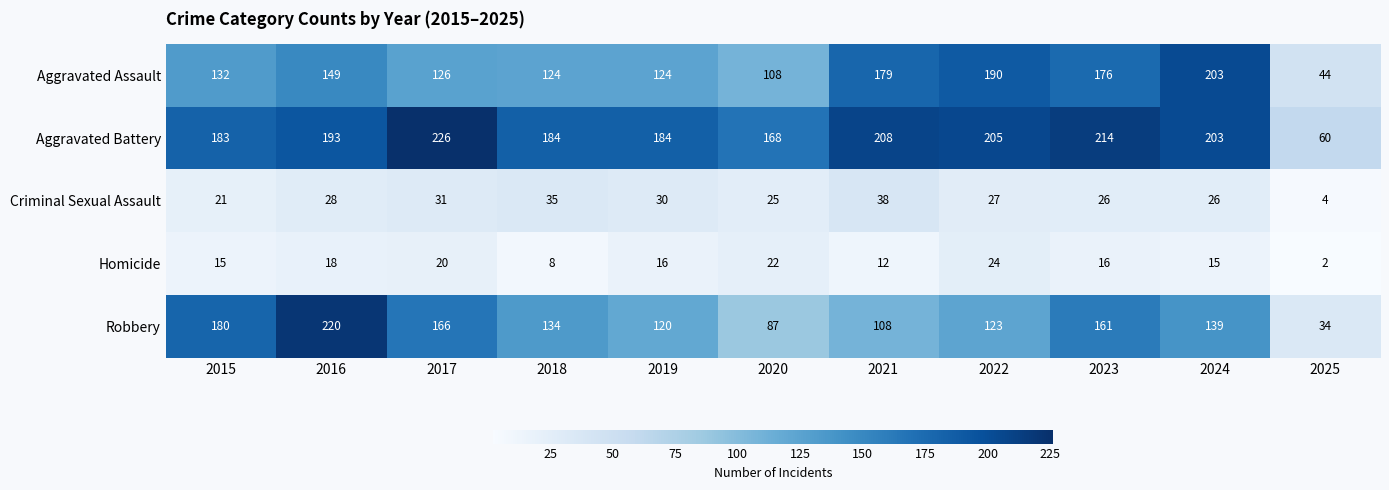

What is the average value of the Aggravated Assault series?

141